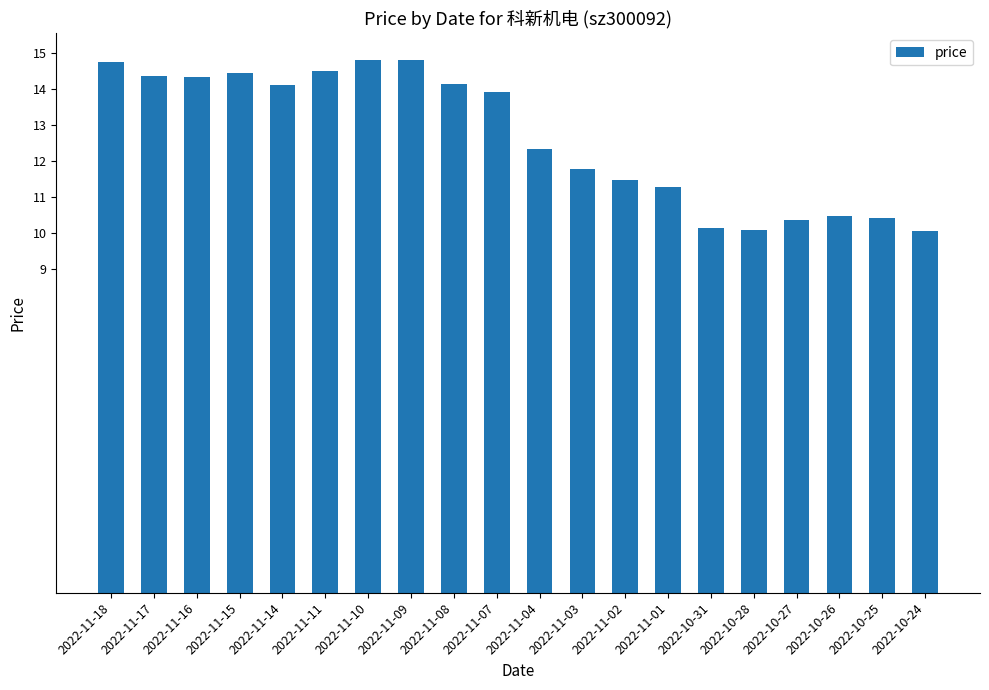

What is the value of the 10th bar from the left?

13.9